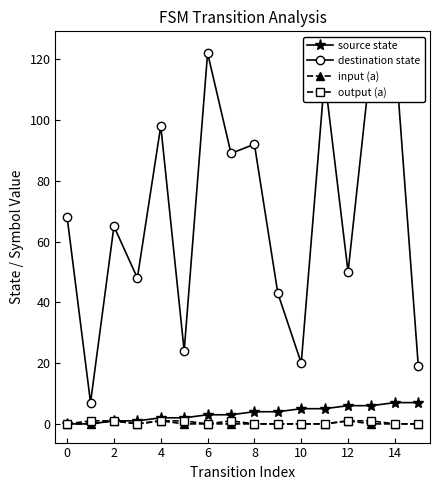

The input (a) series shows 0 at 8. True or false?

True